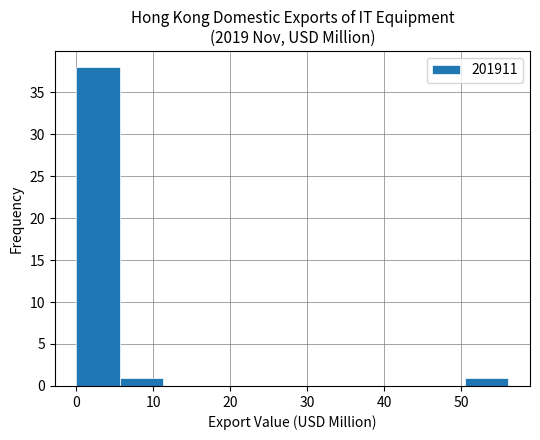

Reading left to right, list every bar in this chart as the range it spans on the x-axis followed by its height. Neither the bar edges nor the heights are printed on the chart, so give them approximately, as read against the axes.

0 to 6: 38
6 to 11: 1
11 to 17: 0
17 to 22: 0
22 to 28: 0
28 to 34: 0
34 to 39: 0
39 to 45: 0
45 to 51: 0
51 to 56: 1